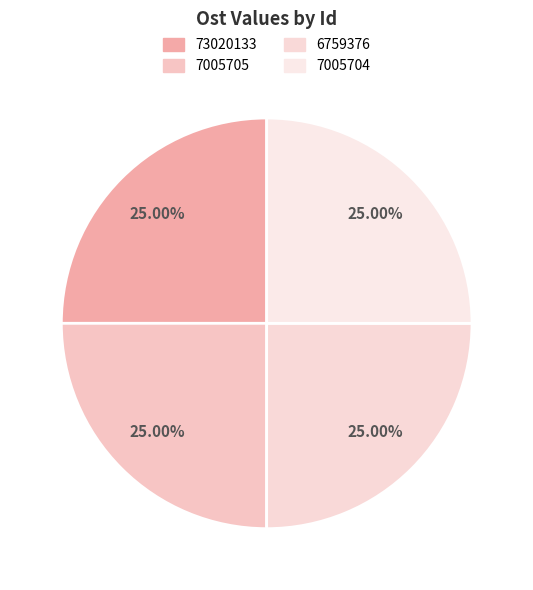

Does 7005705 account for over 50% of the chart?

No